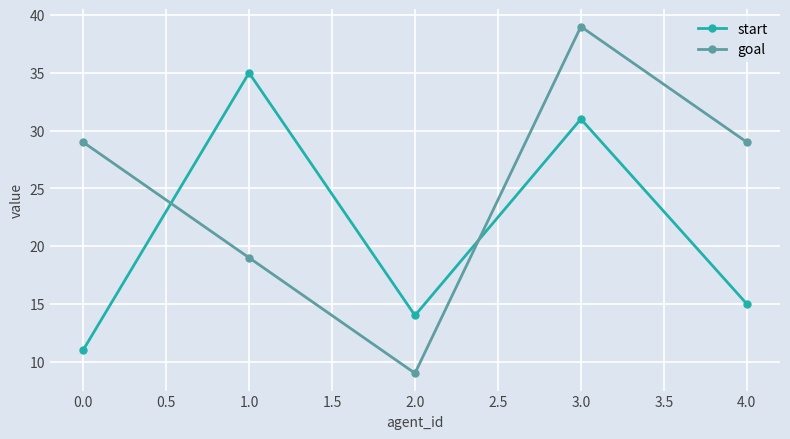

True or false: goal and start cross at least once.

True